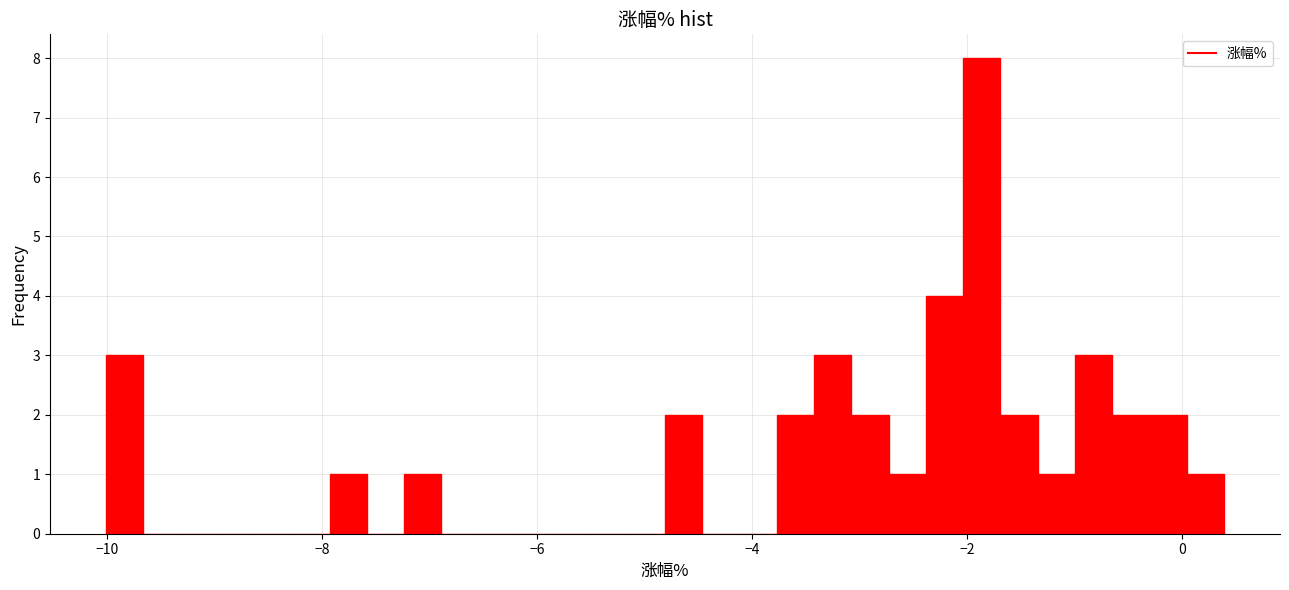

Around what value on the x-axis is the tallest bar? Give the approximate position of its centre, as read against the axis.

-1.8